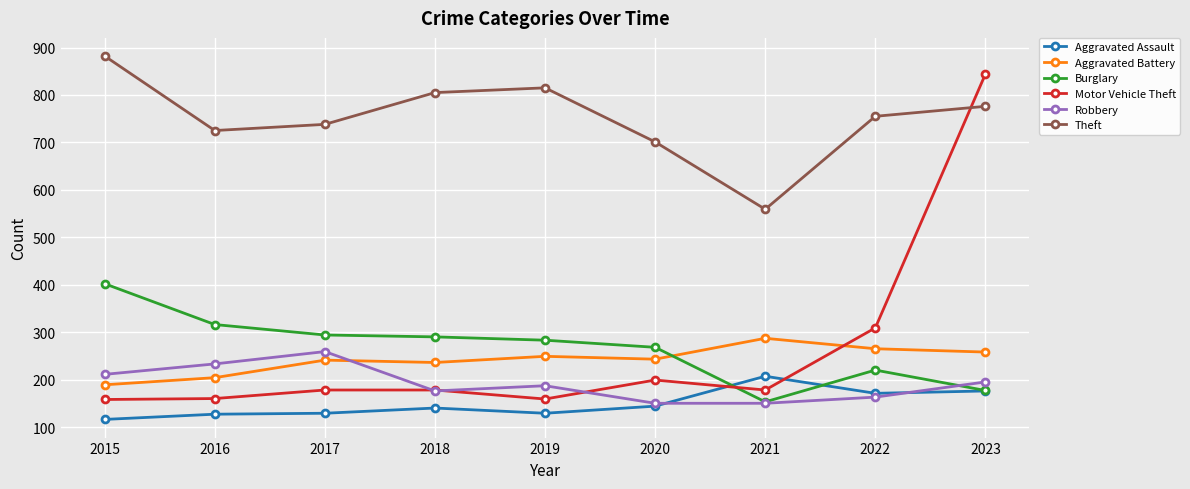

What is the maximum value for Robbery?

259